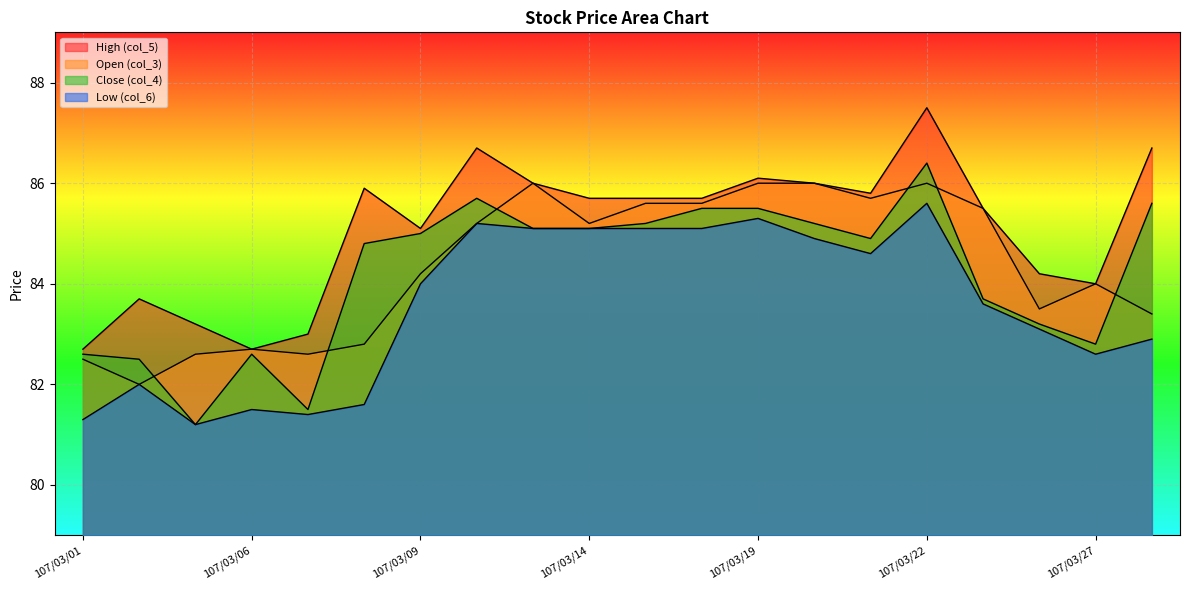

The Low (col_6) series shows 81.4 at 107/03/07. True or false?

True